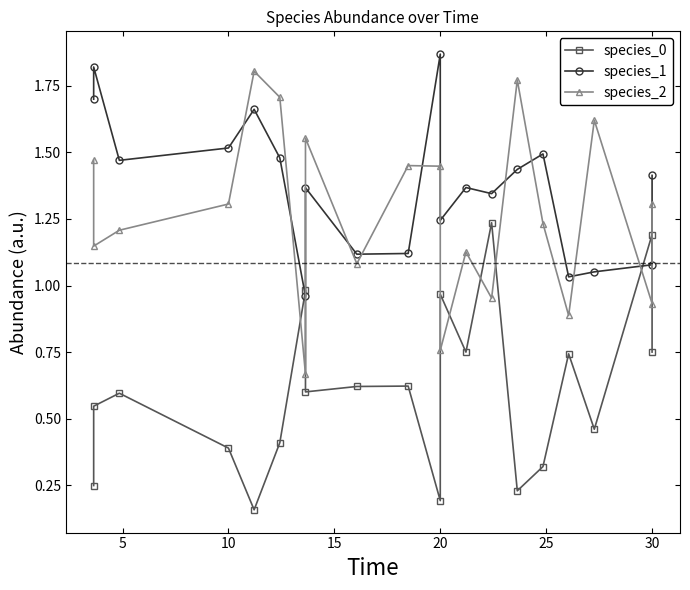

The species_0 series shows 0.4 at 14. True or false?

False